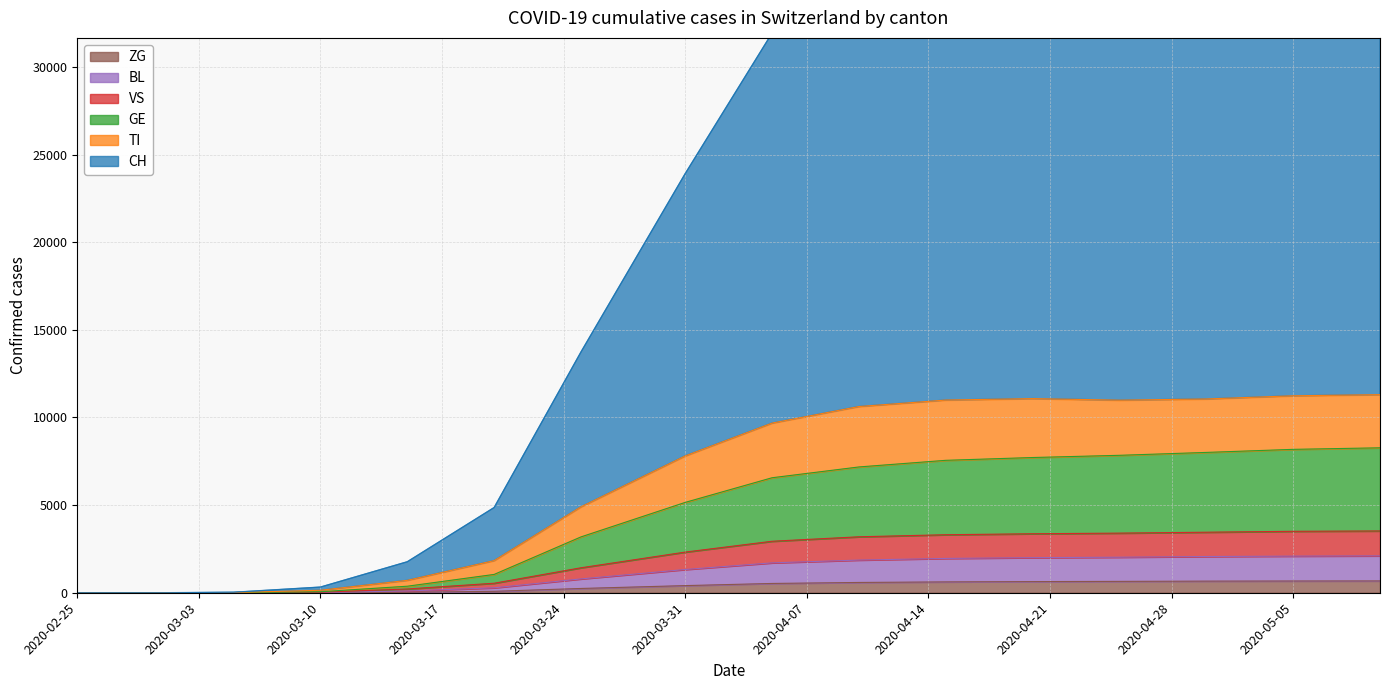

List the labels in order of TI value, largest first.

2020-05-10, 2020-05-05, 2020-04-20, 2020-04-30, 2020-04-15, 2020-04-25, 2020-04-10, 2020-04-05, 2020-03-31, 2020-03-25, 2020-03-20, 2020-03-15, 2020-03-10, 2020-03-05, 2020-02-25, 2020-02-26, 2020-02-27, 2020-02-28, 2020-02-29, 2020-03-01